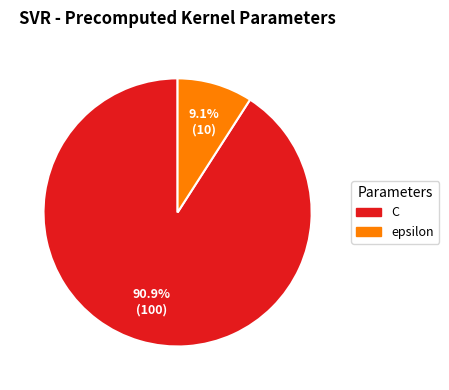

Is there a majority slice in this chart?

Yes